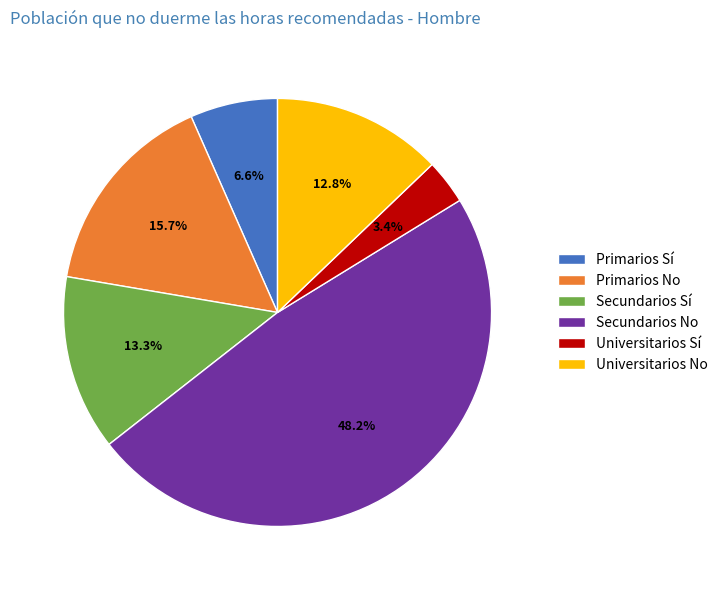

Which category has the smallest portion of the pie?

Universitarios Sí